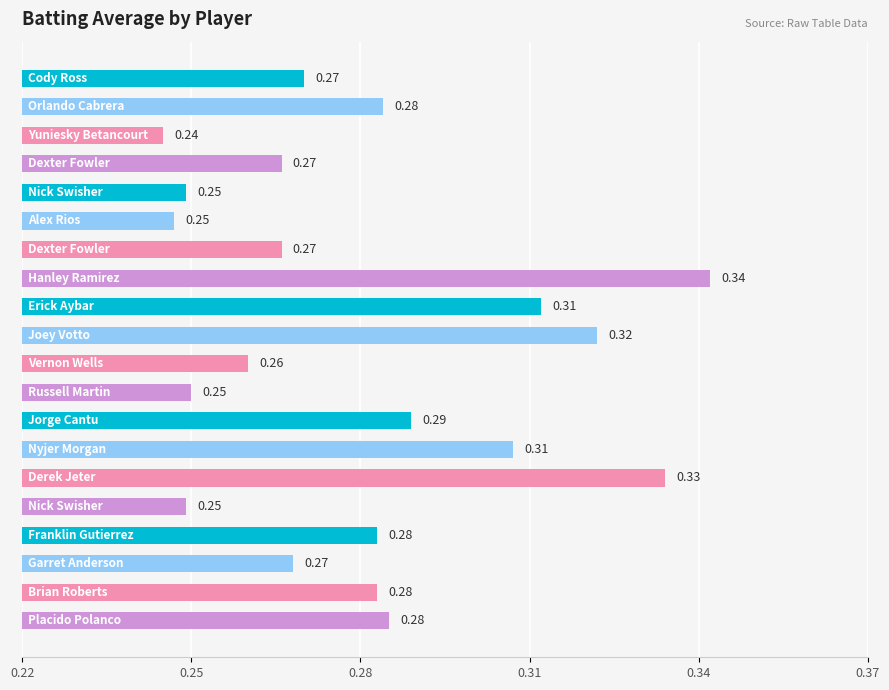

What is the maximum value shown in the chart?

0.3